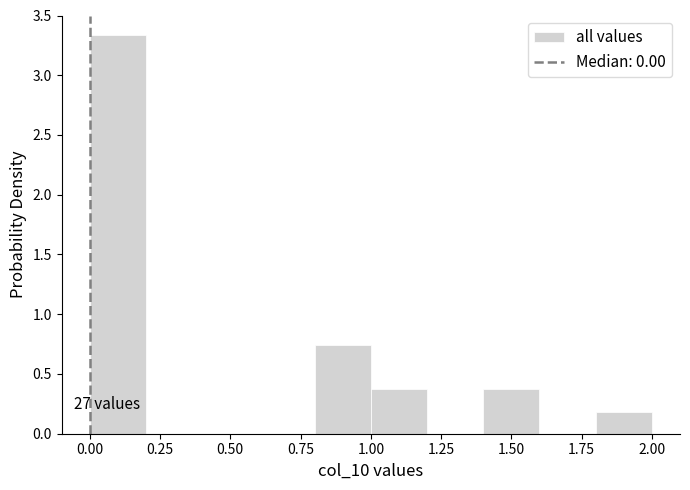

Over which range of the x-axis is the bar tallest?

0.0 to 0.2